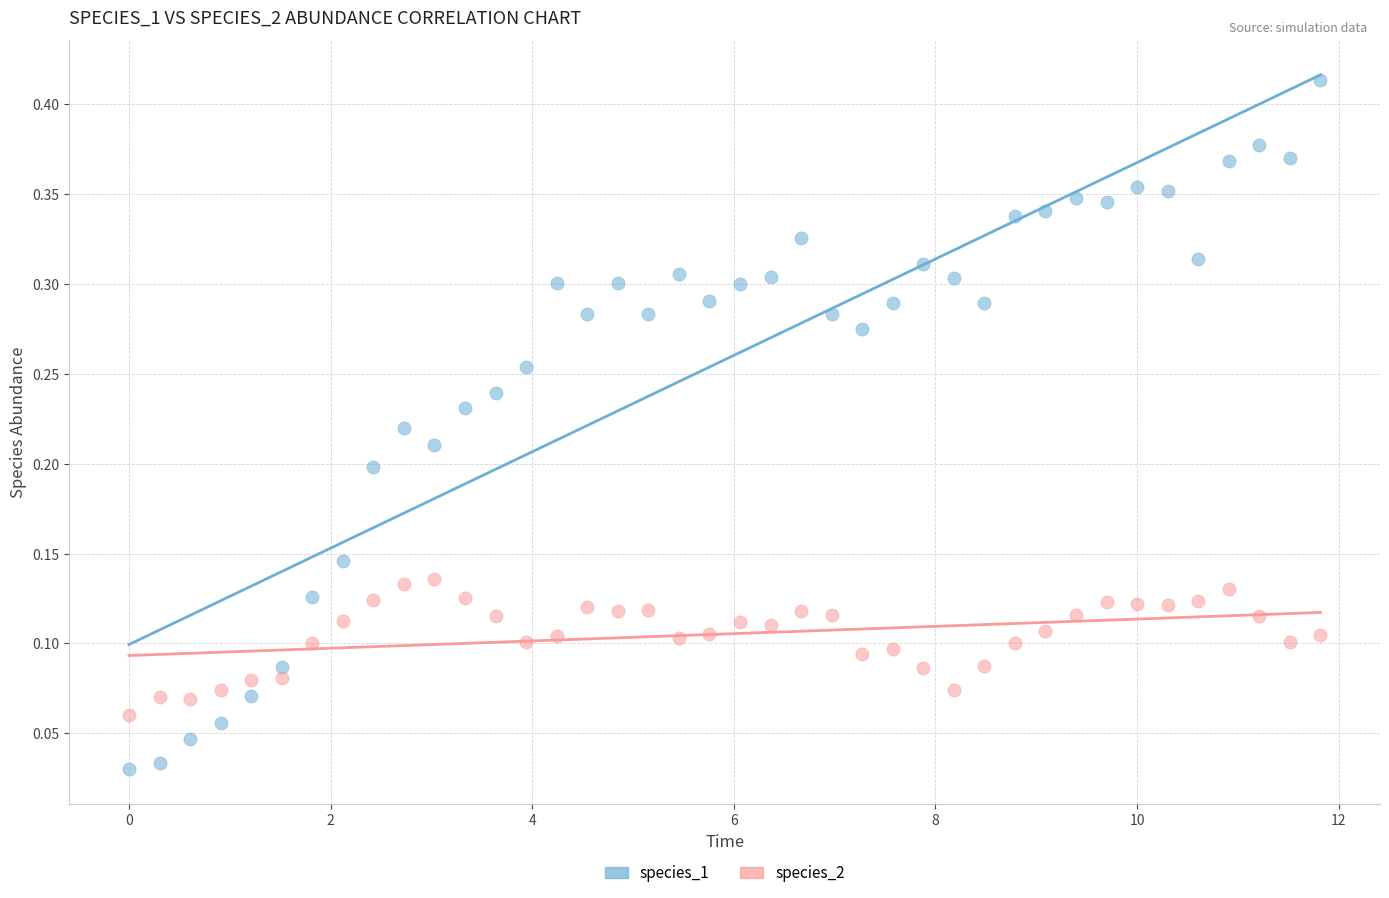

What are all the series names shown in the legend?

species_1, species_2